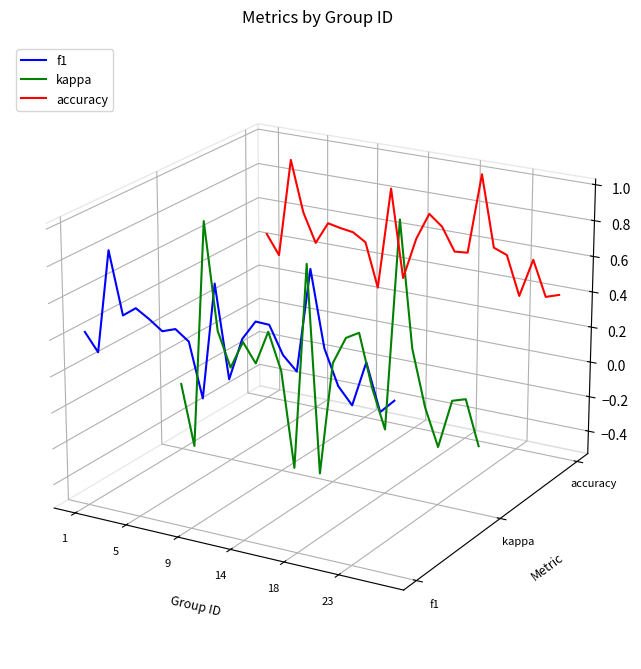

Which series has the largest total across all categories?

accuracy